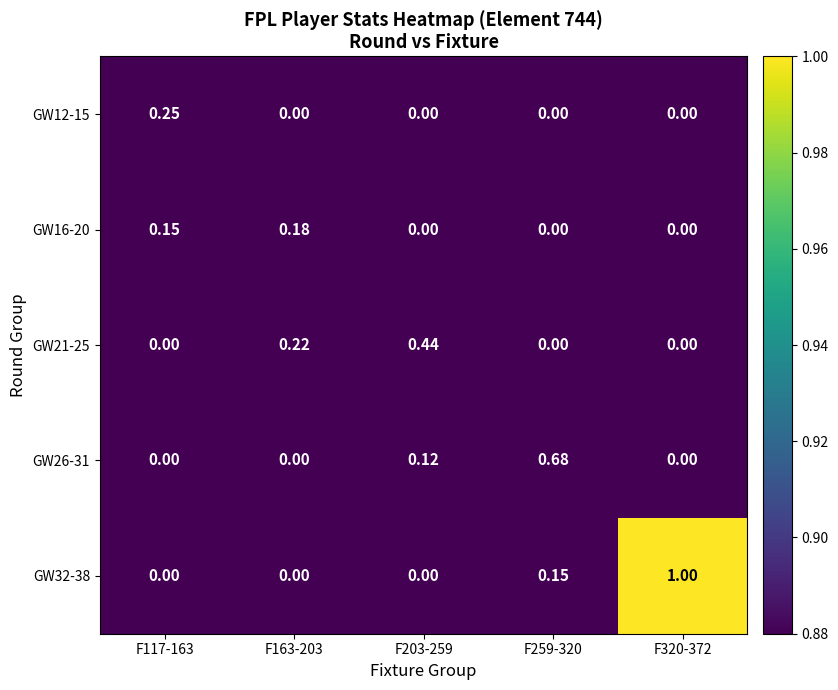

Is the value of GW16-20 at F117-163 greater than the value of GW26-31 at F203-259?

Yes